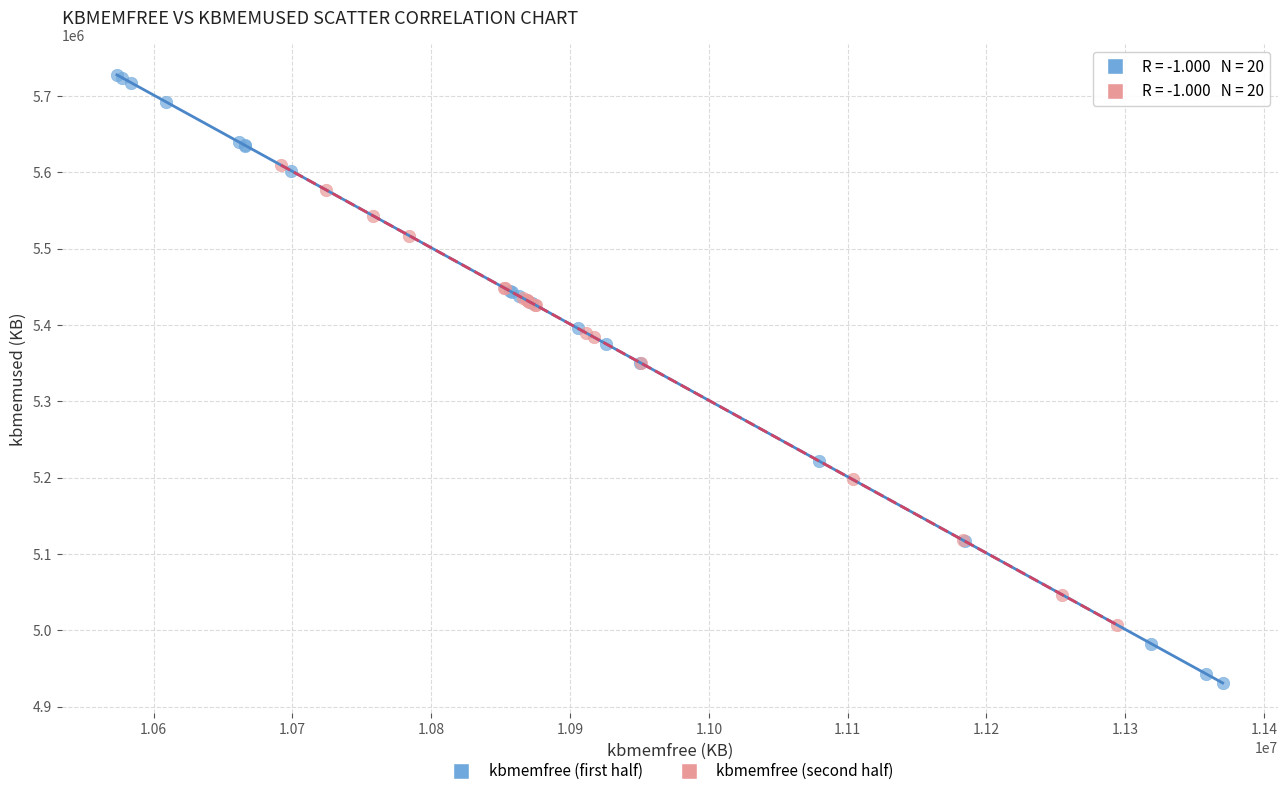

Which series contains the lowest Y value?

kbmemfree (first half)